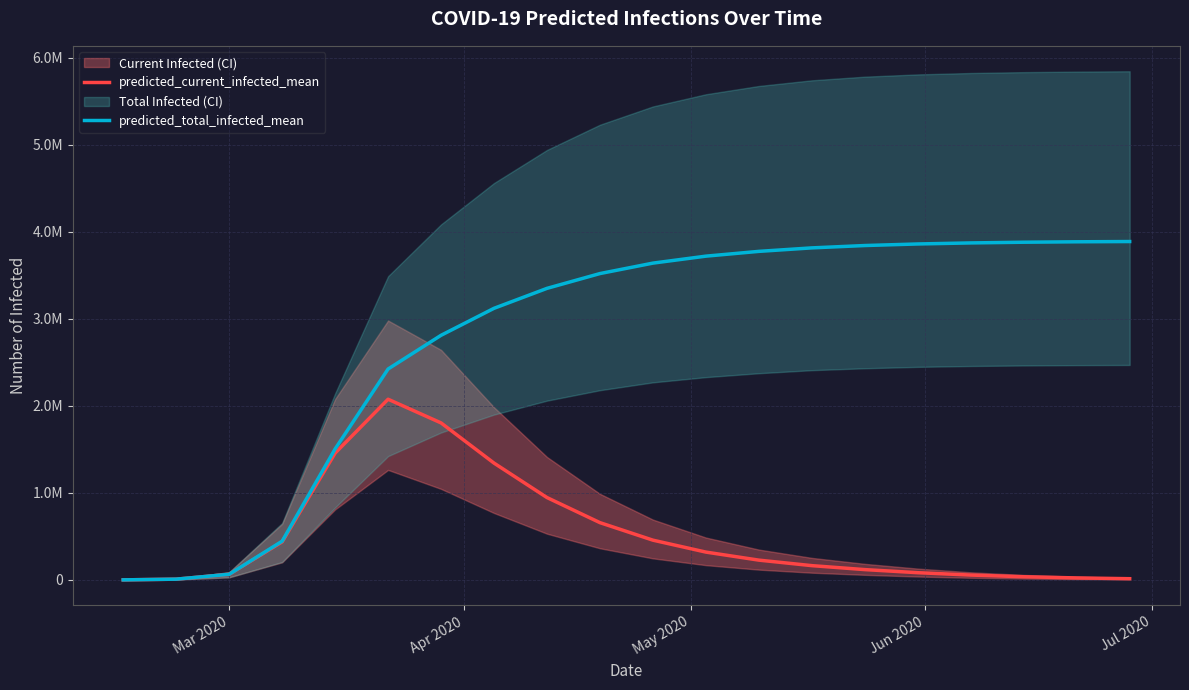

Rank the series at Apr 2020 from lowest to highest value.

predicted_current_infected_mean, predicted_total_infected_mean